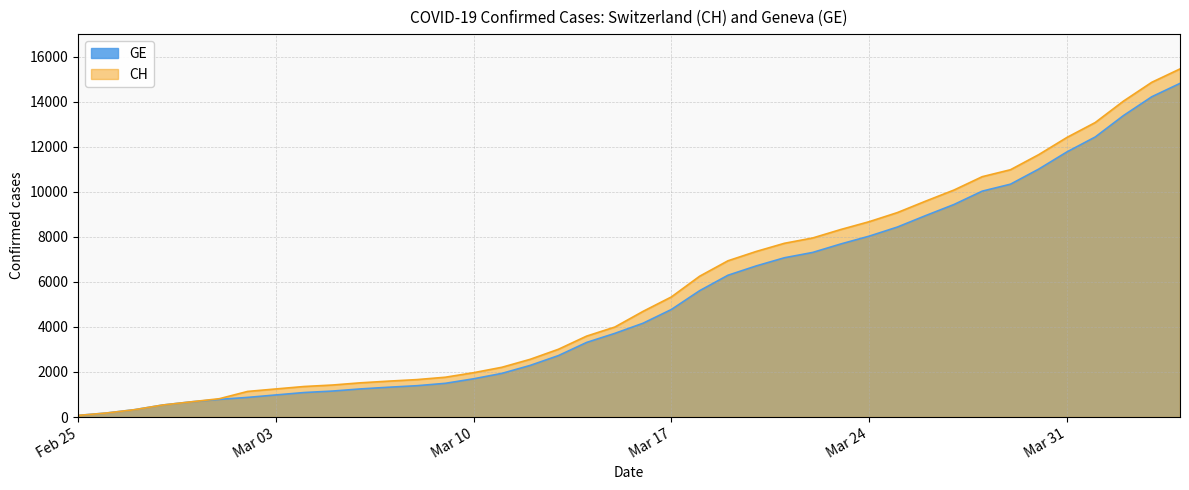

What is the average value of the GE series?

5255